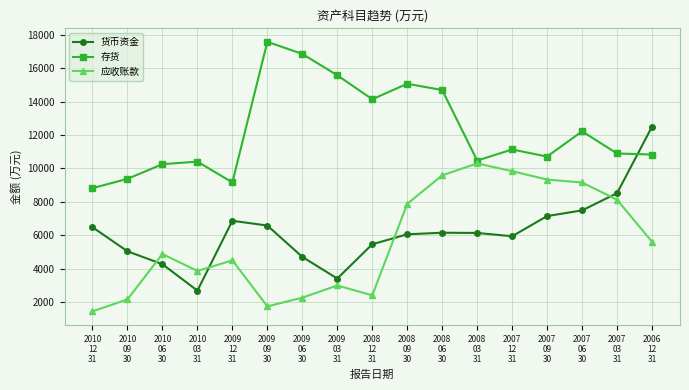

What are all the series names shown in the legend?

货币资金, 存货, 应收账款